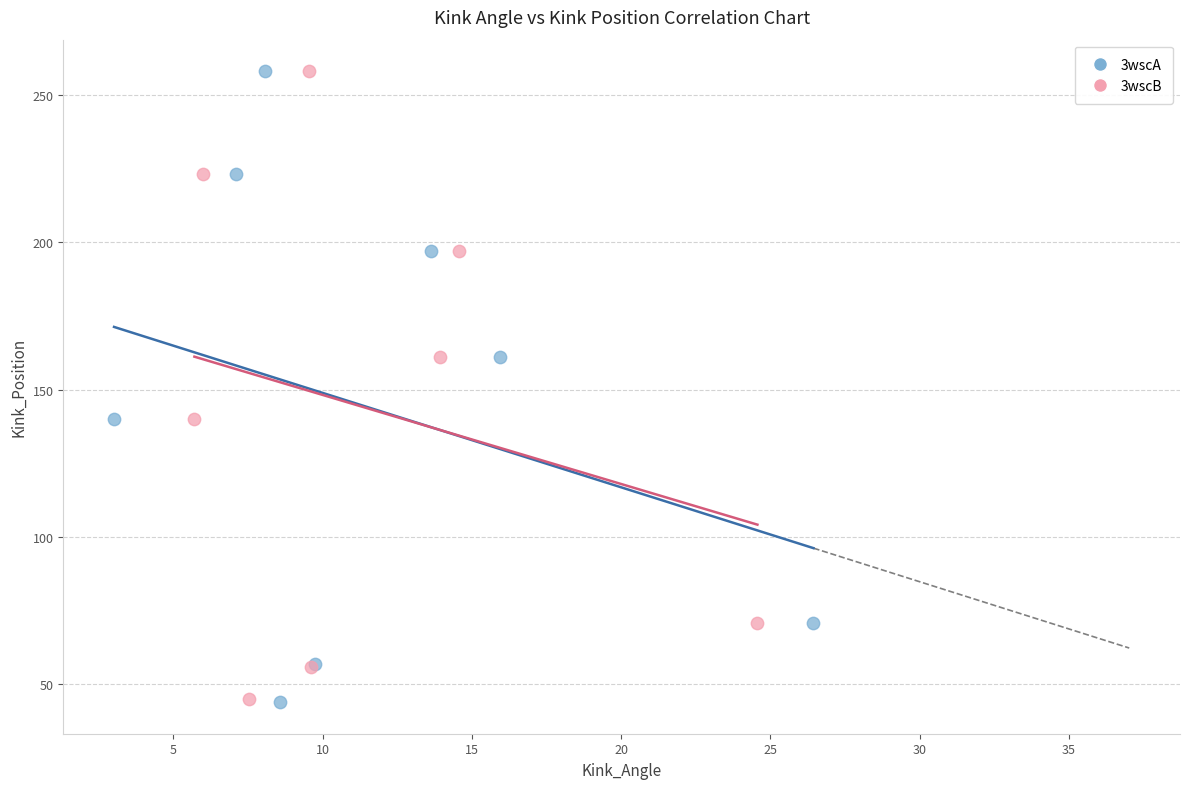

Which series has the largest Y range (max minus min)?

3wscA